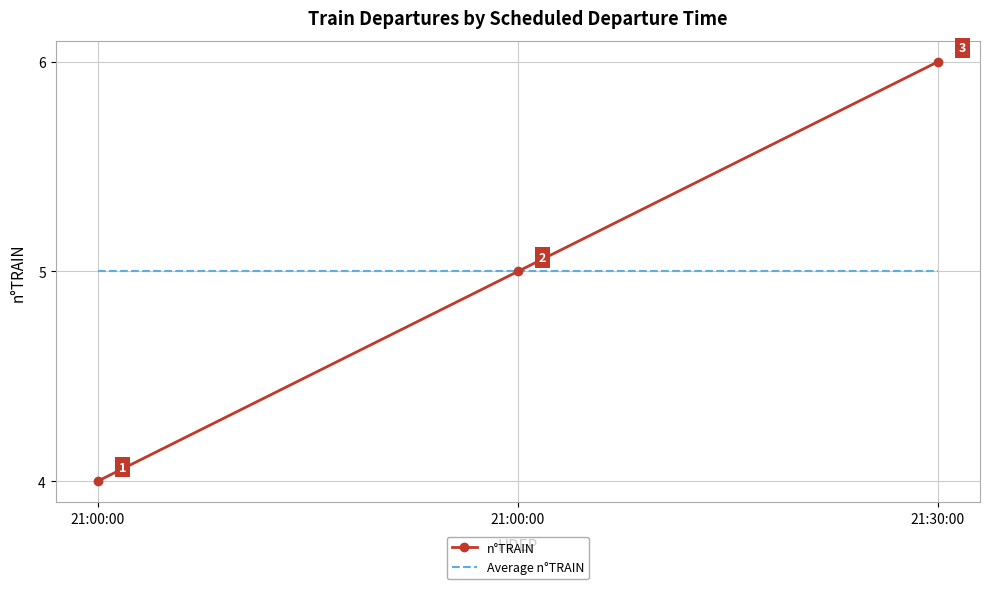

What value does the n°TRAIN series have at 21:00:00?

5